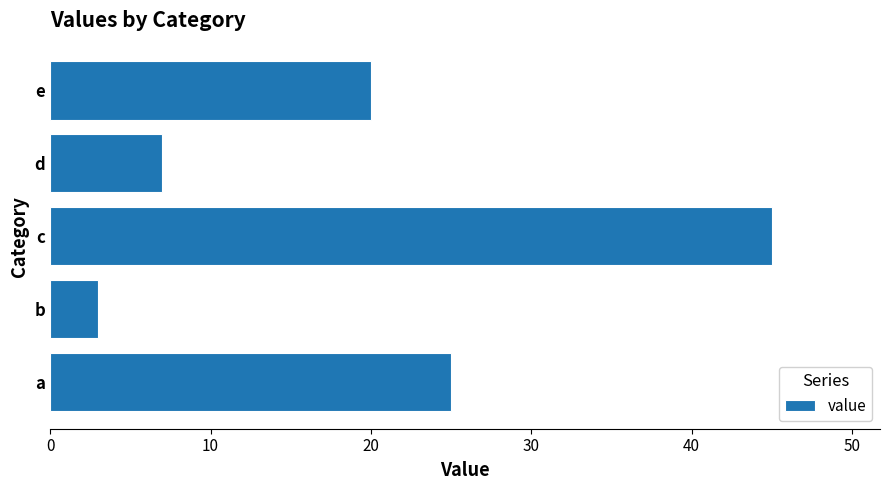

What is the ratio of the value at a to the value at c?

0.6